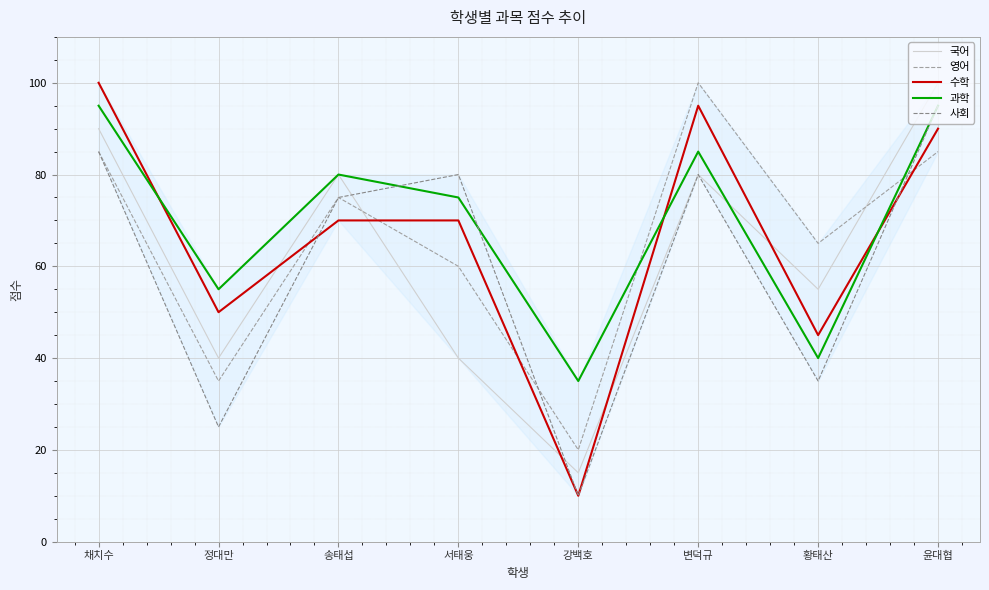

What is the total value across all series at 변덕규?

440